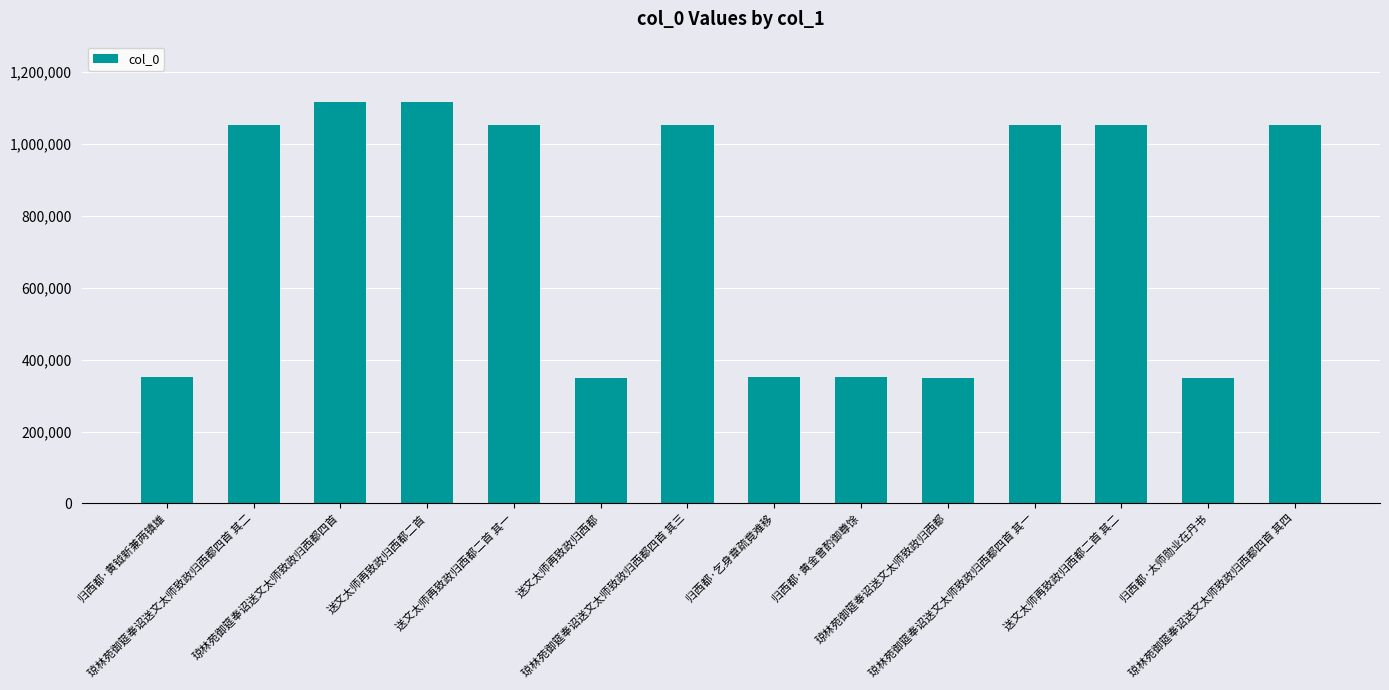

What is the smallest value displayed?

349378